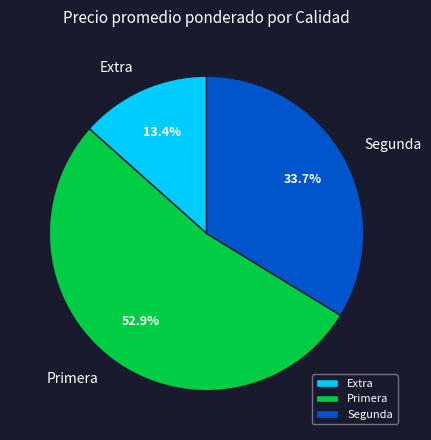

Combined, what portion of the pie is Extra and Segunda?

47.1%